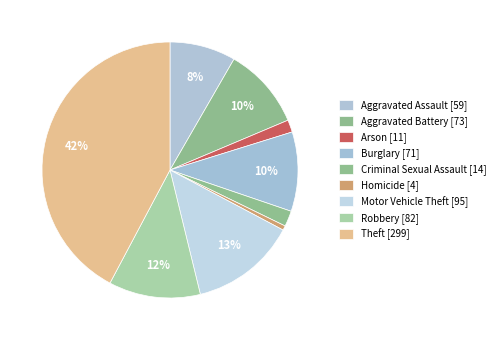

What percentage is the Theft slice, to the nearest percent?

42%